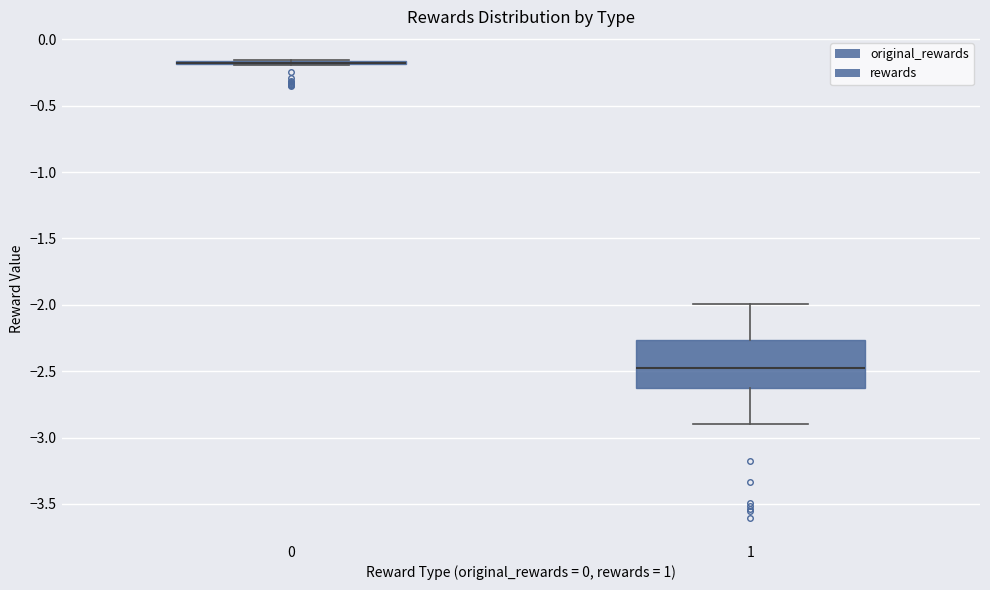

Which box is the tallest, from its lower edge to its upper edge?

1